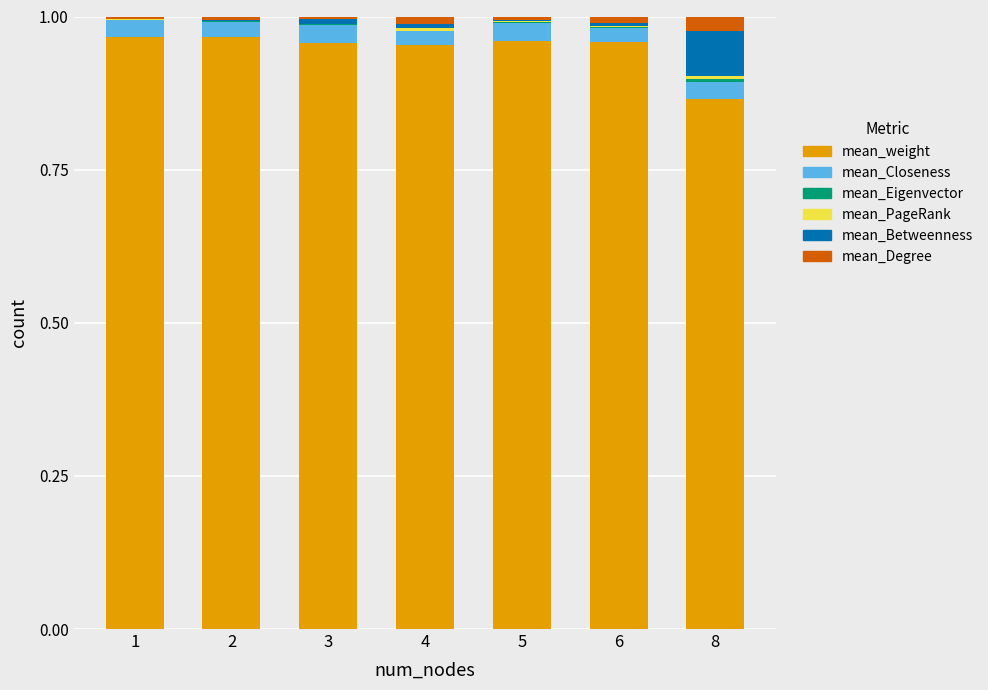

Count the number of data series in this chart.

6